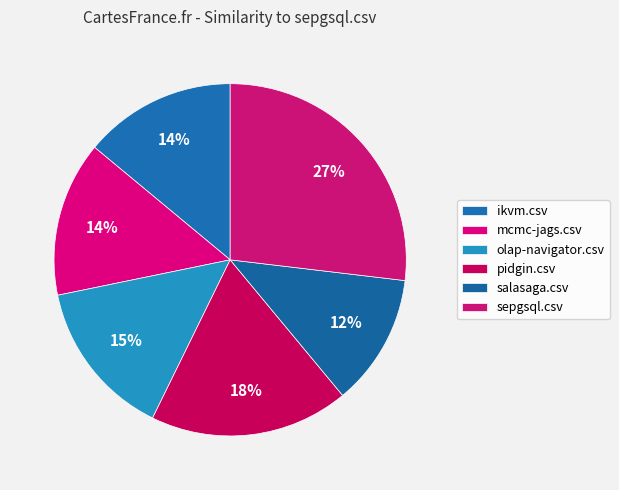

Rank the categories by value from lowest to highest.

salasaga.csv, ikvm.csv, mcmc-jags.csv, olap-navigator.csv, pidgin.csv, sepgsql.csv